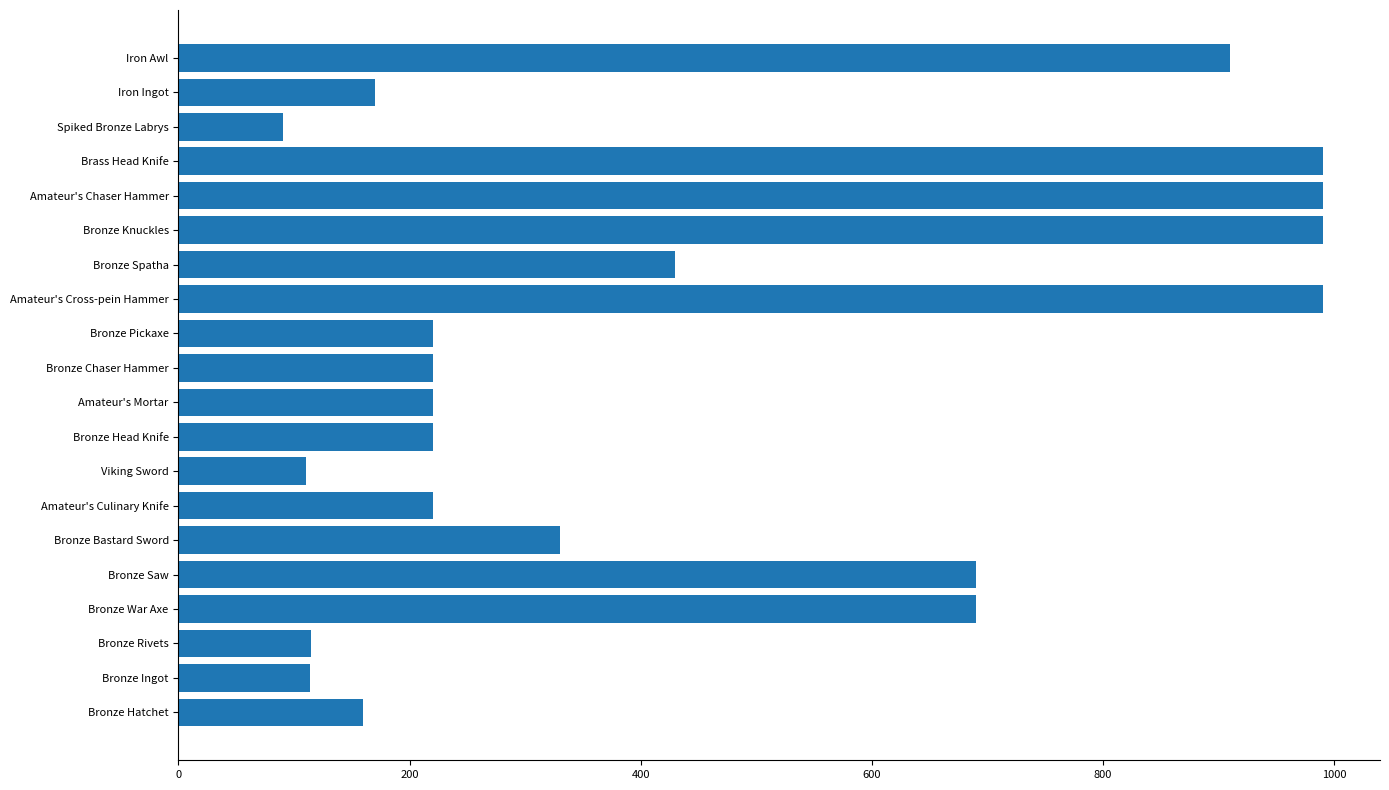

Approximately how many times larger is the value at Amateur's Cross-pein Hammer compared to Amateur's Chaser Hammer?

1.0